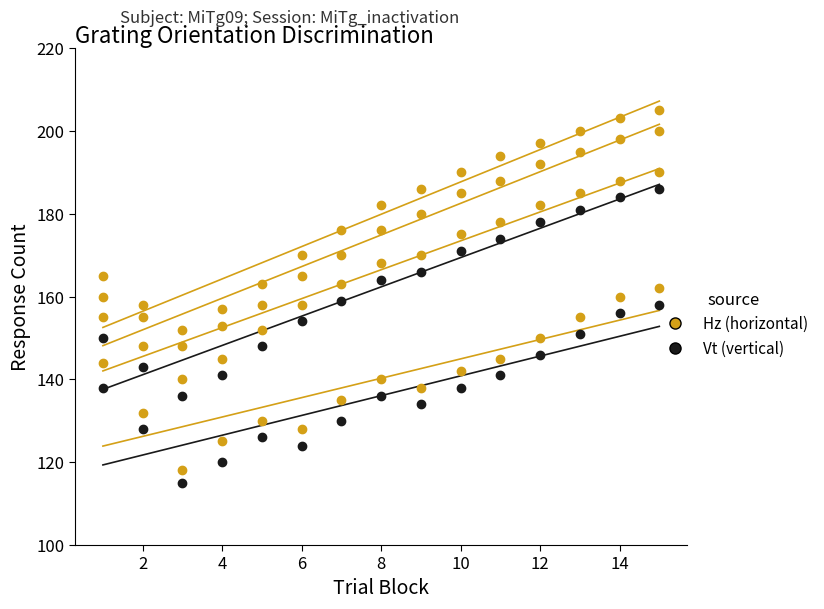

At how many categories does at least one series exceed 117?

15